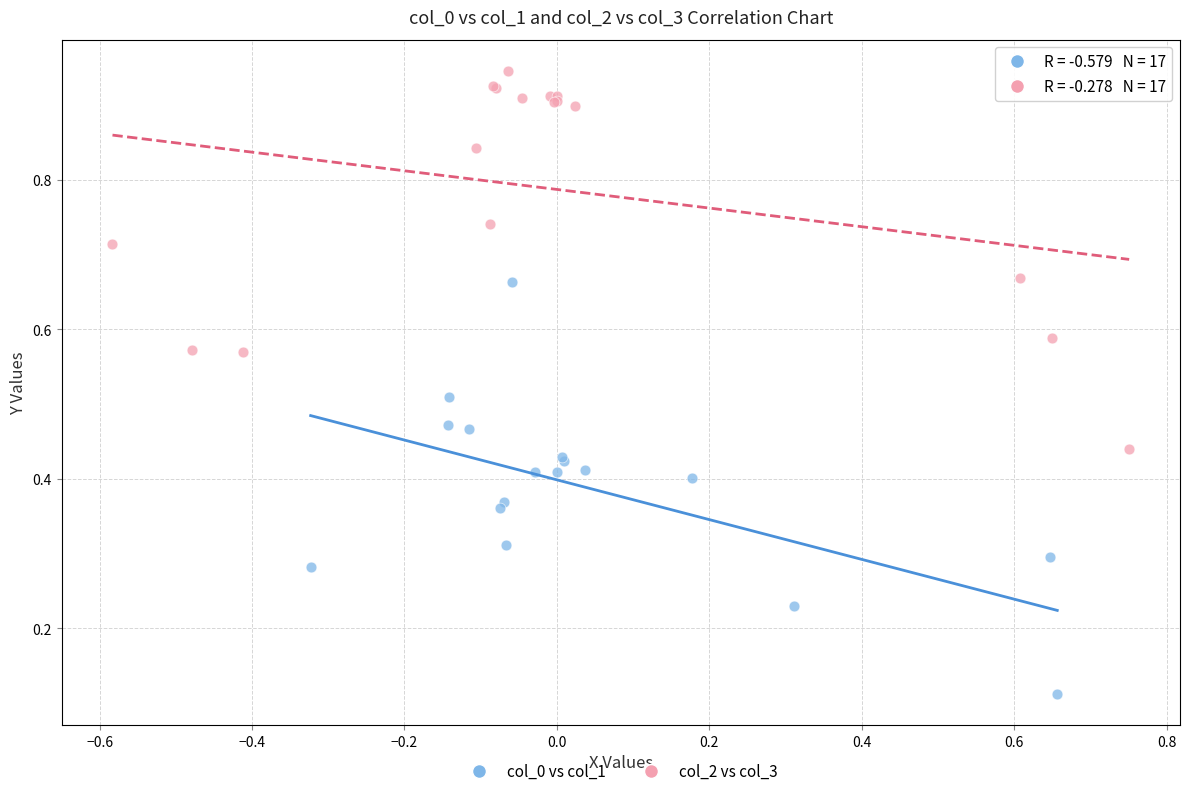

Which series reaches the maximum Y coordinate?

col_2 vs col_3